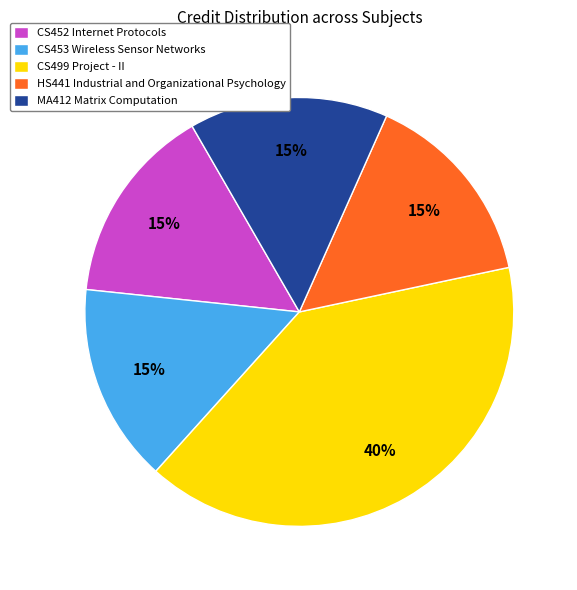

To the nearest percent, what is the average slice percentage?

20%